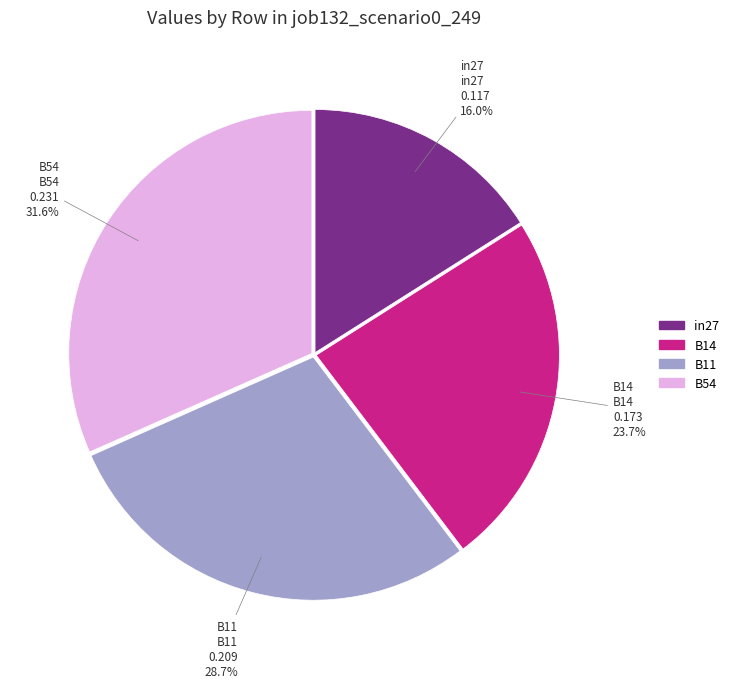

Is there any slice that represents more than half of the pie?

No